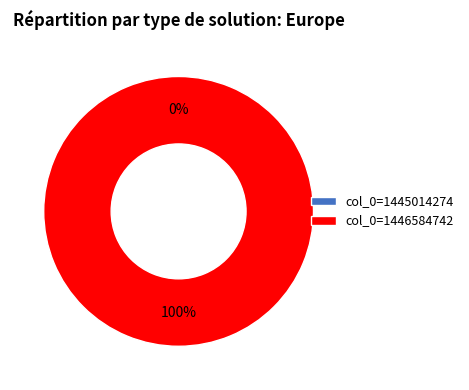

Which category has the biggest portion of the pie?

col_0=1446584742